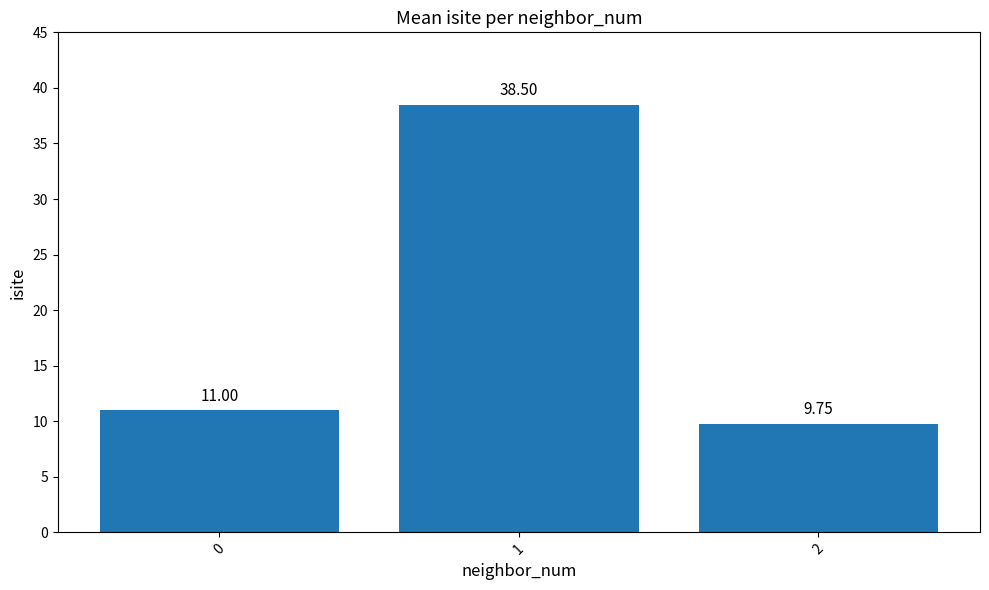

List the labels in order of value, smallest first.

2, 0, 1